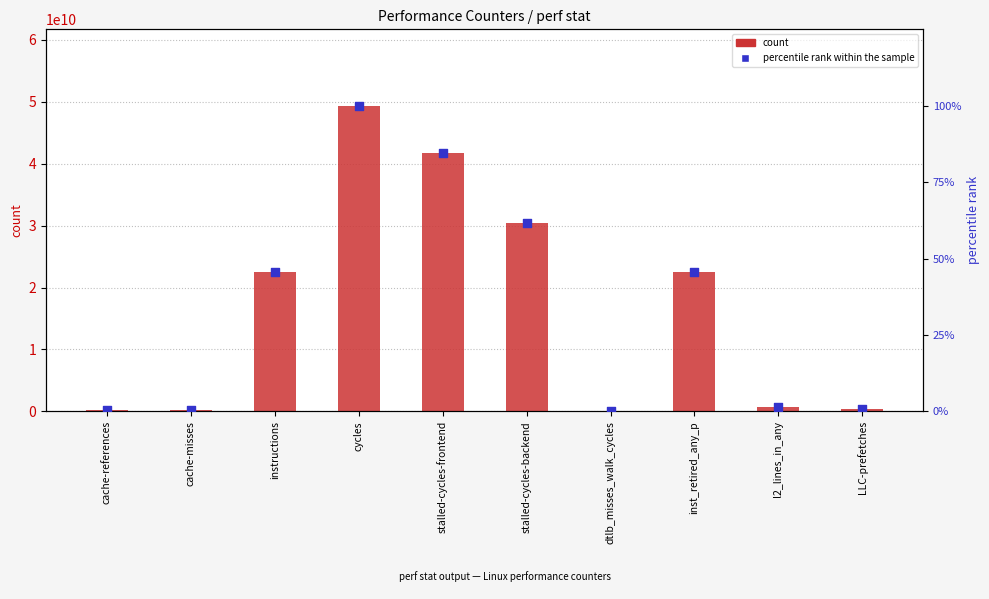

At which category is the sum across all series the highest?

cycles